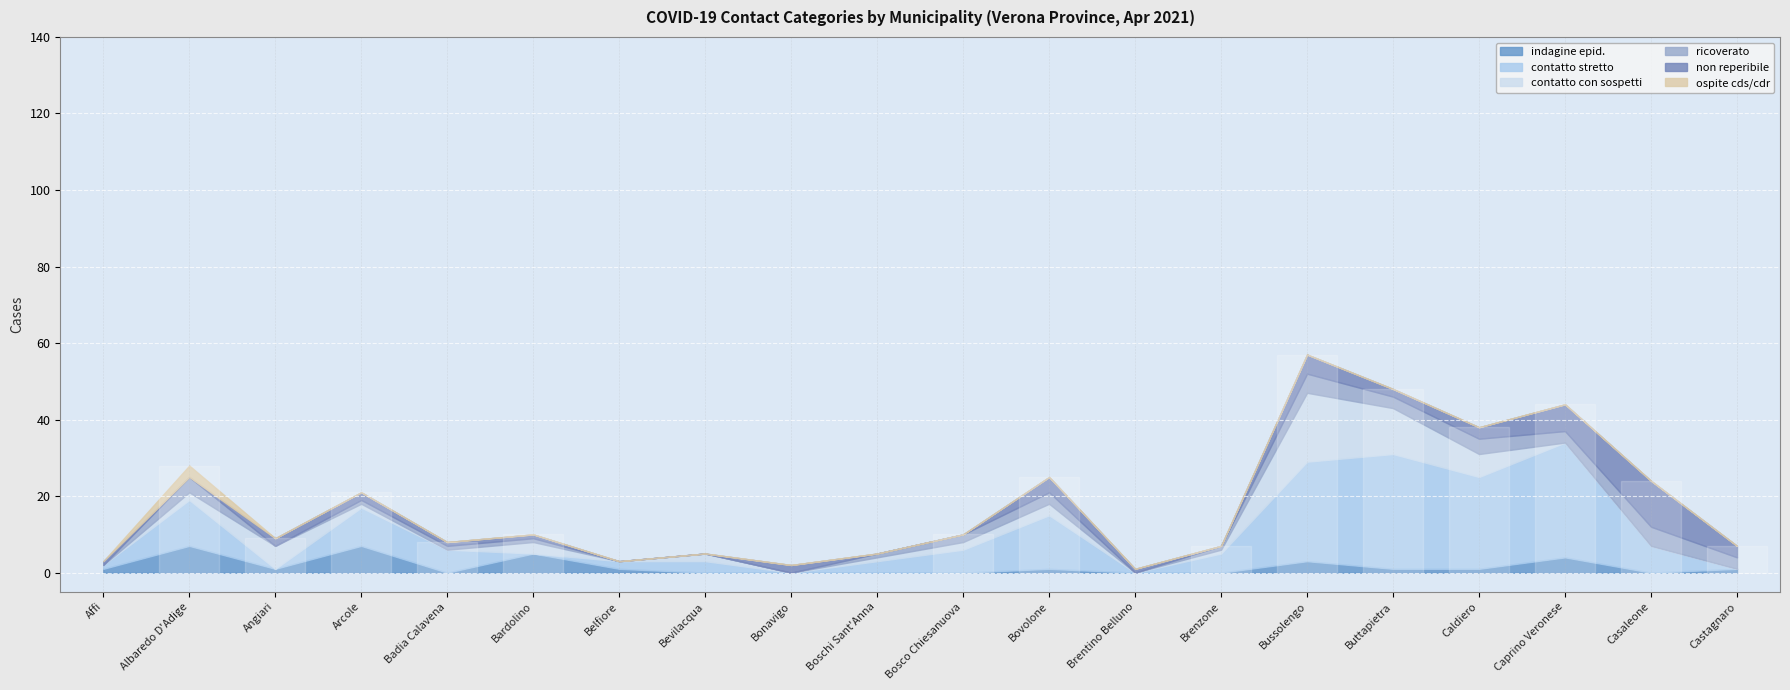

What are all the series names shown in the legend?

indagine epid., contatto stretto, contatto con sospetti, ricoverato, non reperibile, ospite cds/cdr